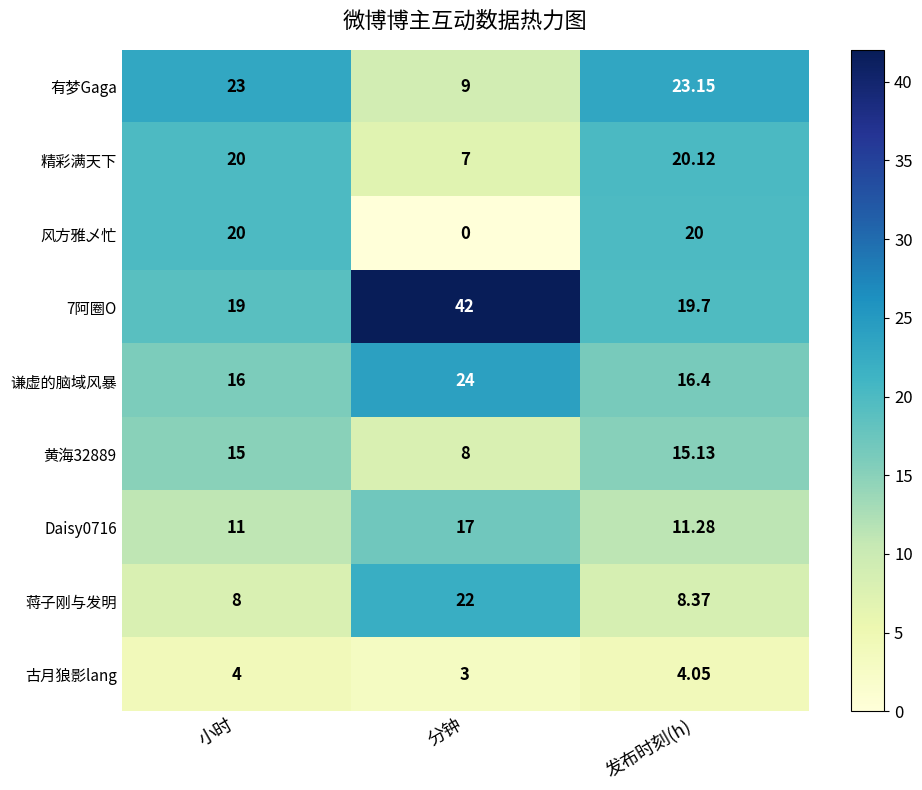

How many data points in 黄海32889 are less than 15?

1